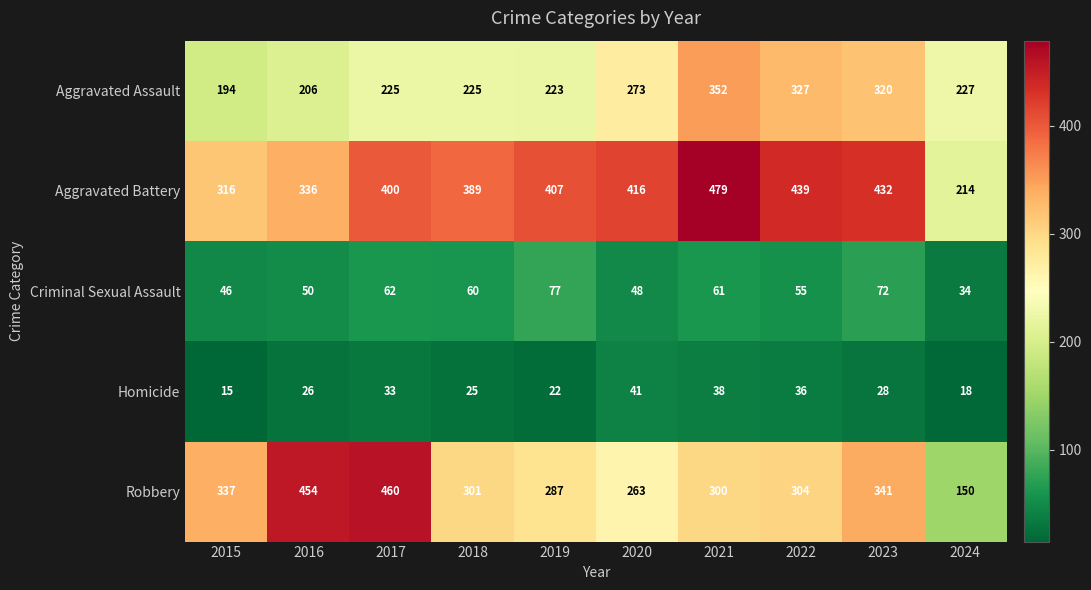

What is the minimum value shown in the chart?

15